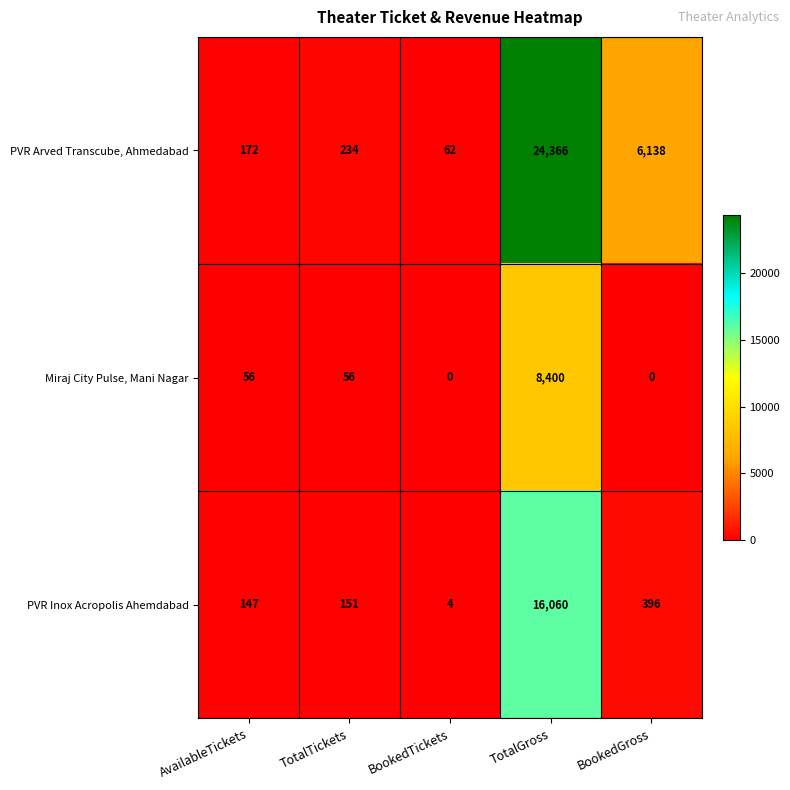

Reading right to left, transcribe all the data shown in this chart.

PVR Arved Transcube, Ahmedabad: BookedGross=6138	TotalGross=24366	BookedTickets=62	TotalTickets=234	AvailableTickets=172
Miraj City Pulse, Mani Nagar: BookedGross=0	TotalGross=8400	BookedTickets=0	TotalTickets=56	AvailableTickets=56
PVR Inox Acropolis Ahemdabad: BookedGross=396	TotalGross=16060	BookedTickets=4	TotalTickets=151	AvailableTickets=147